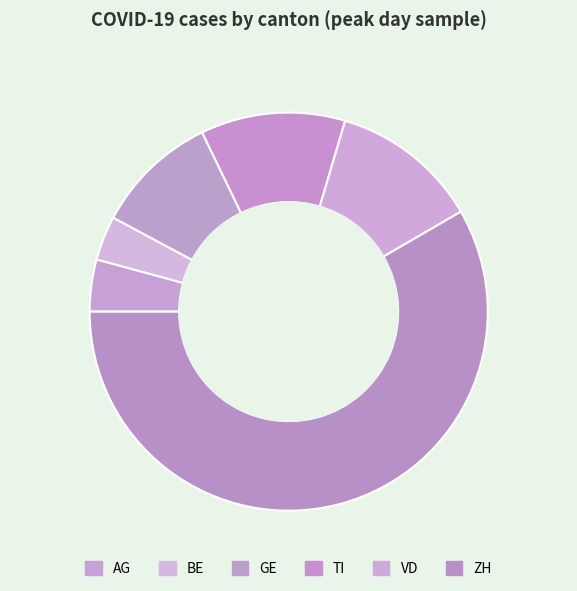

What is the total percentage of GE and ZH?

68.4%